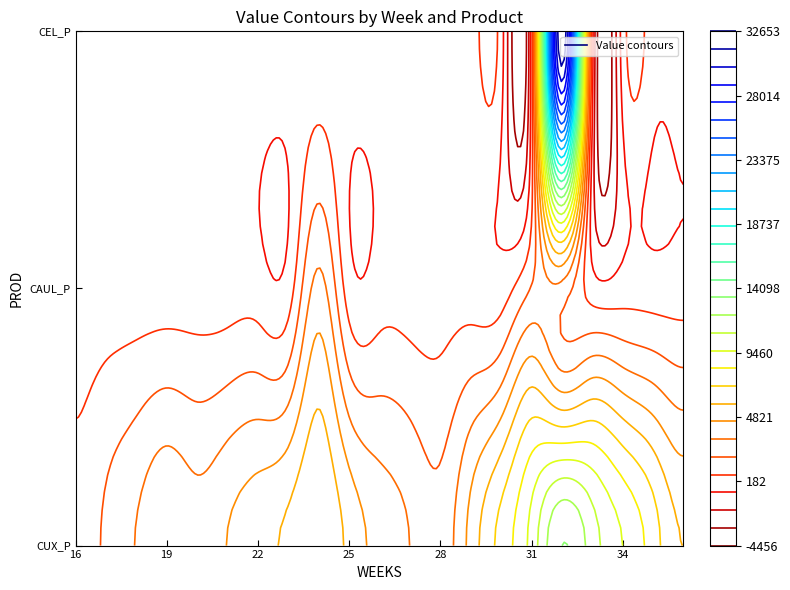

List the labels in order of value, smallest first.

29_CAUL_P, 30_CAUL_P, 33_CEL_P, 34_CEL_P, 16_CUX_P, 31_CAUL_P, 17_CUX_P, 28_CUX_P, 32_CAUL_P, 27_CUX_P, 18_CUX_P, 24_CAUL_P, 20_CUX_P, 26_CUX_P, 19_CUX_P, 21_CUX_P, 29_CUX_P, 22_CUX_P, 25_CUX_P, 36_CUX_P, 23_CUX_P, 24_CUX_P, 30_CUX_P, 35_CUX_P, 34_CUX_P, 31_CUX_P, 33_CUX_P, 32_CUX_P, 32_CEL_P